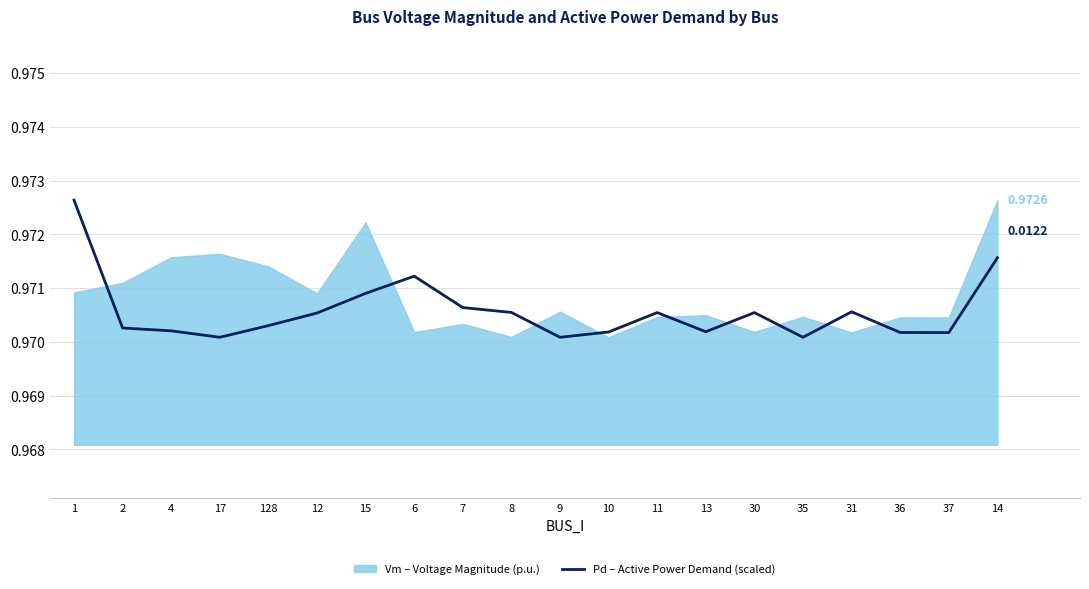

What is the value of the 13th point from the left?

1.0